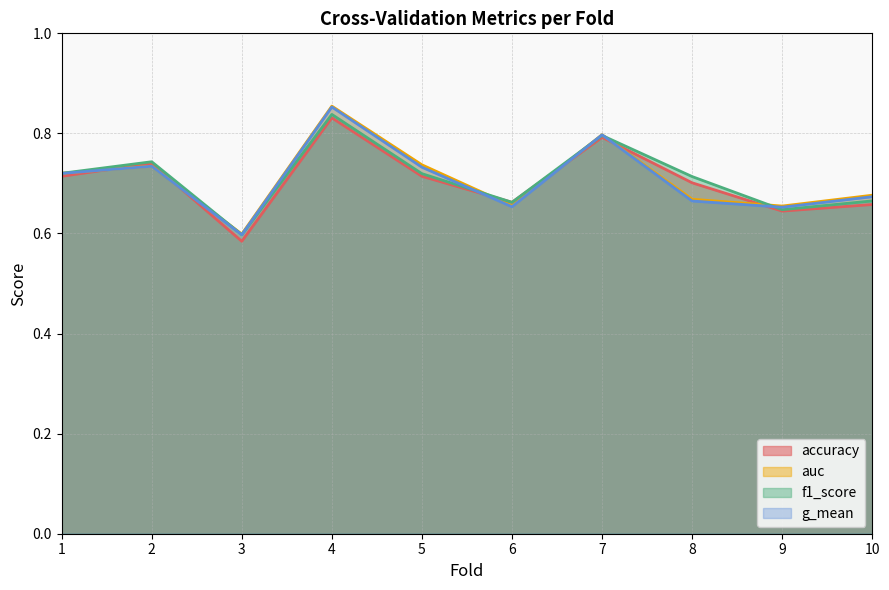

What are all the series names shown in the legend?

accuracy, auc, f1_score, g_mean